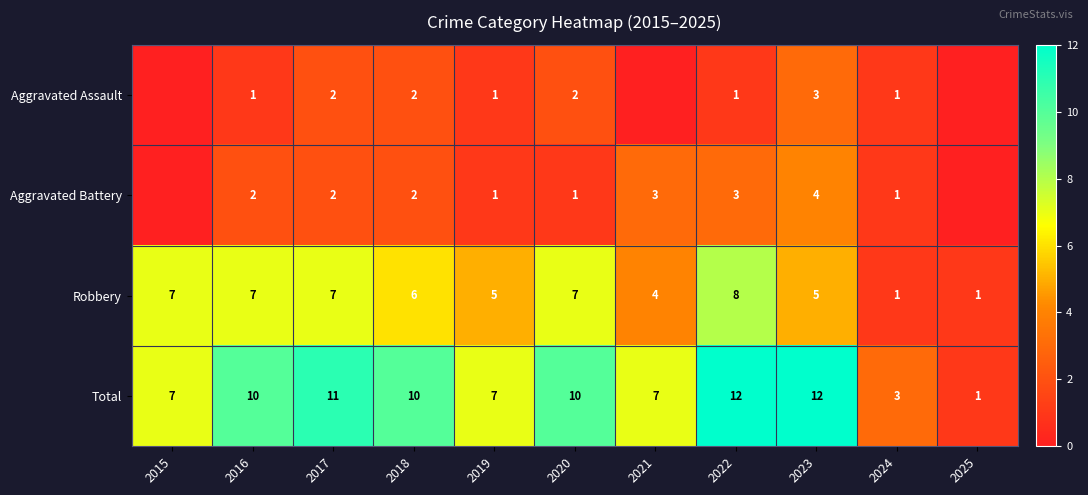

At which label does Robbery reach its peak?

2022